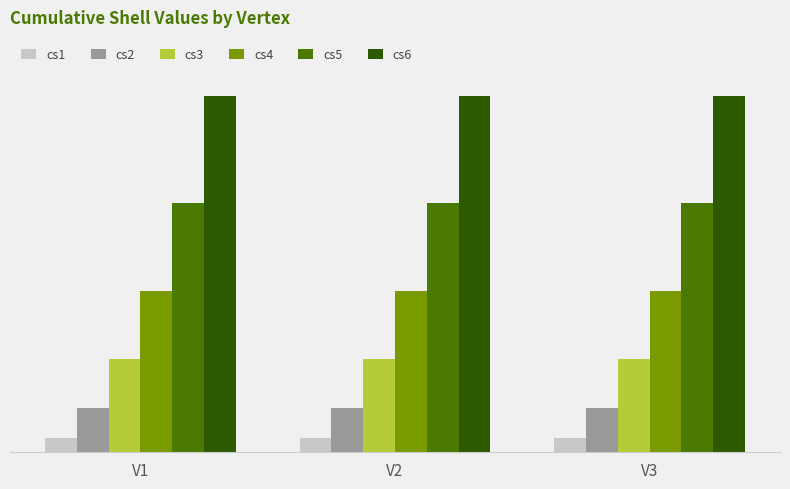

At which category is the sum across all series the highest?

V1